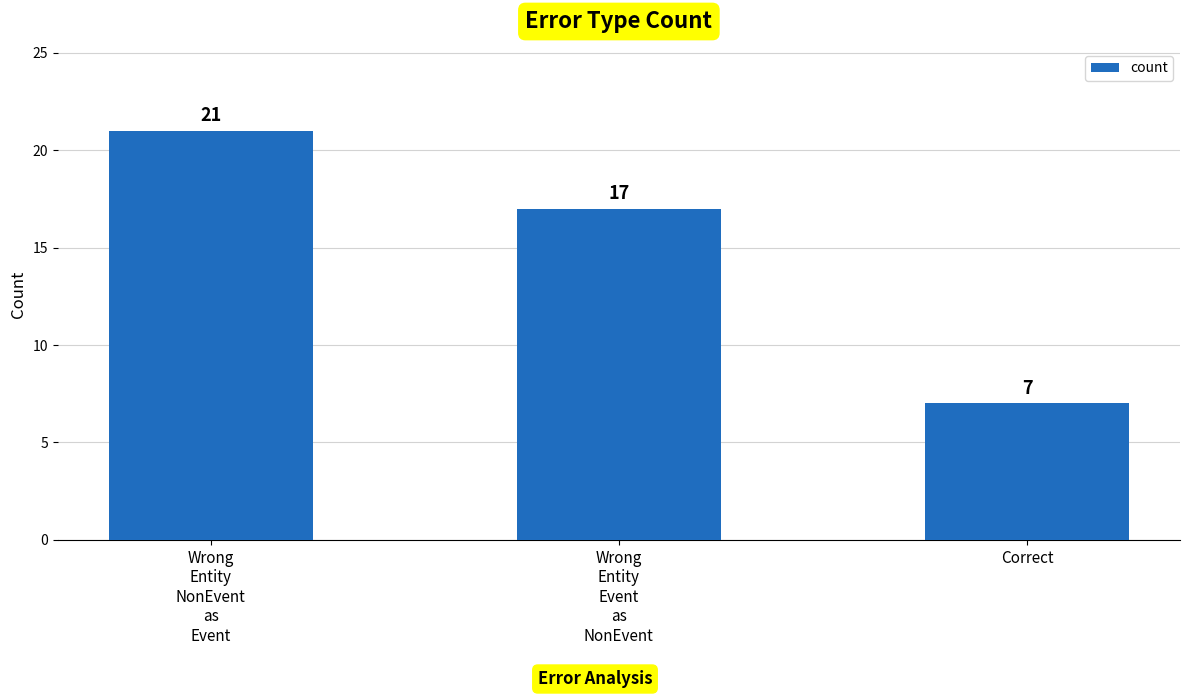

Rank the categories by value from highest to lowest.

Wrong
Entity
NonEvent
as
Event, Wrong
Entity
Event
as
NonEvent, Correct